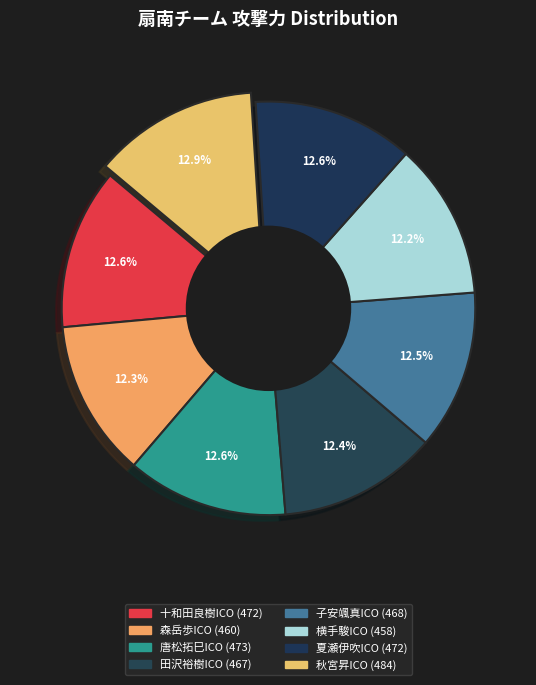

What is the largest slice in the pie chart?

秋宮昇ICO